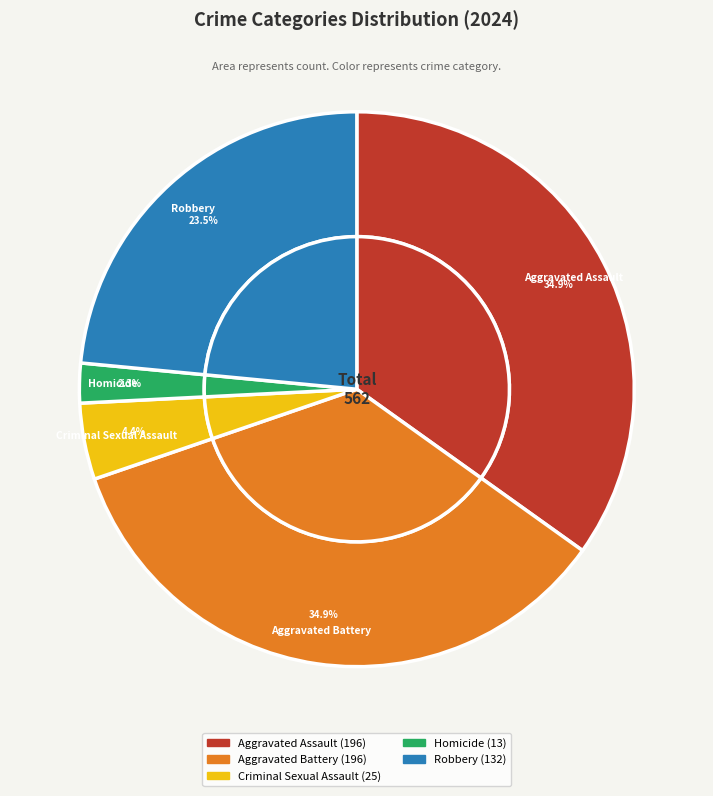

To the nearest percent, what is the difference between the largest and smallest slice percentages?

33%